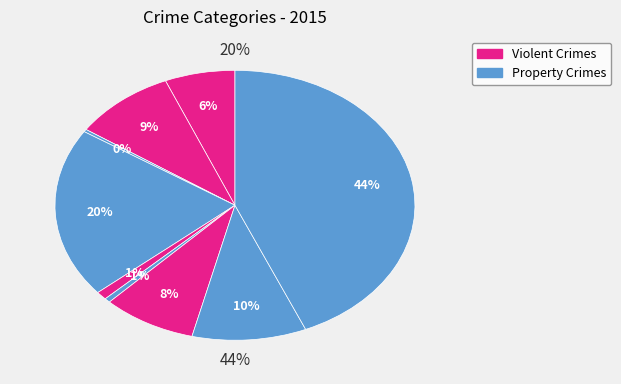

How much of the chart is everything except Burglary?

79.6%